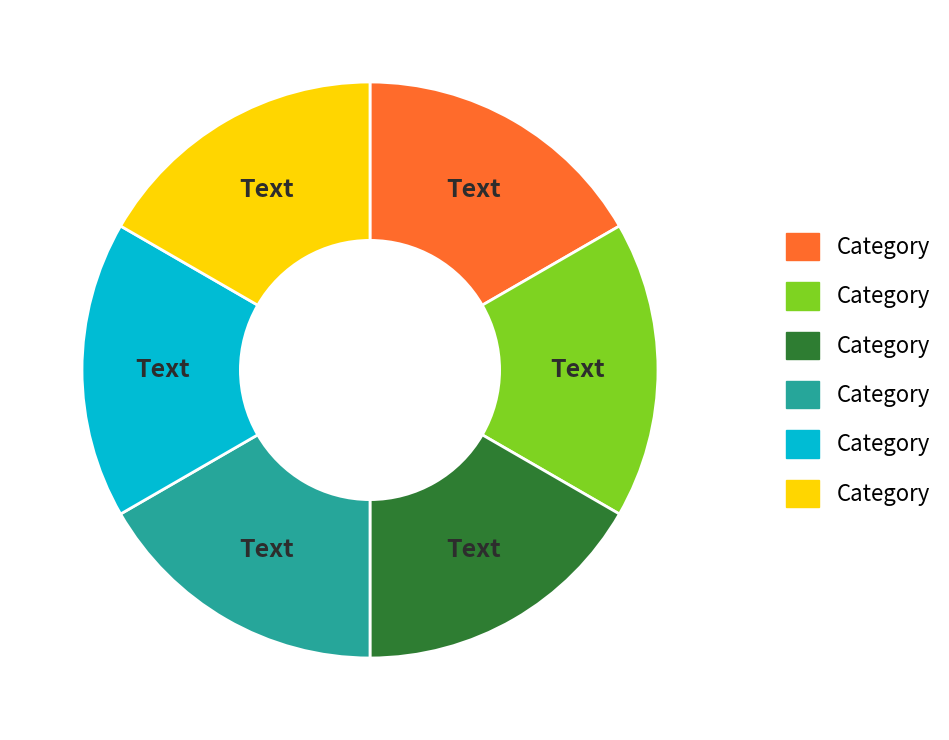

Is there a majority slice in this chart?

No